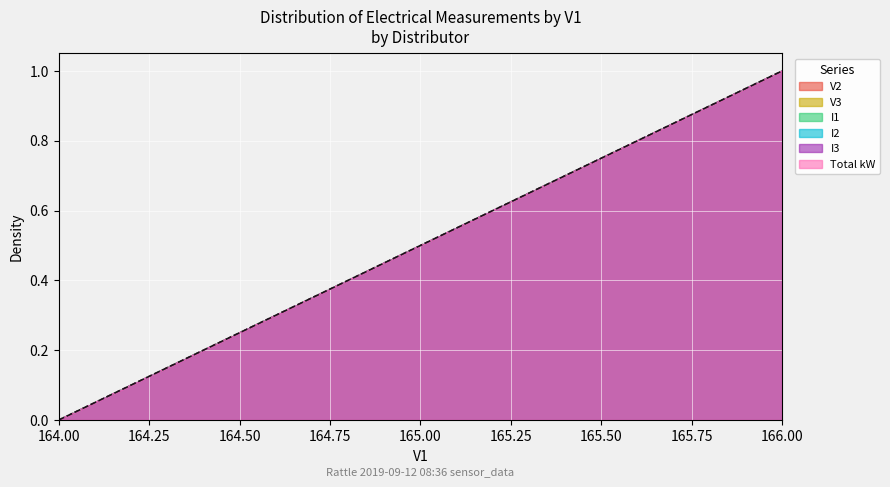

True or false: I3 and Total kW cross at least once.

False